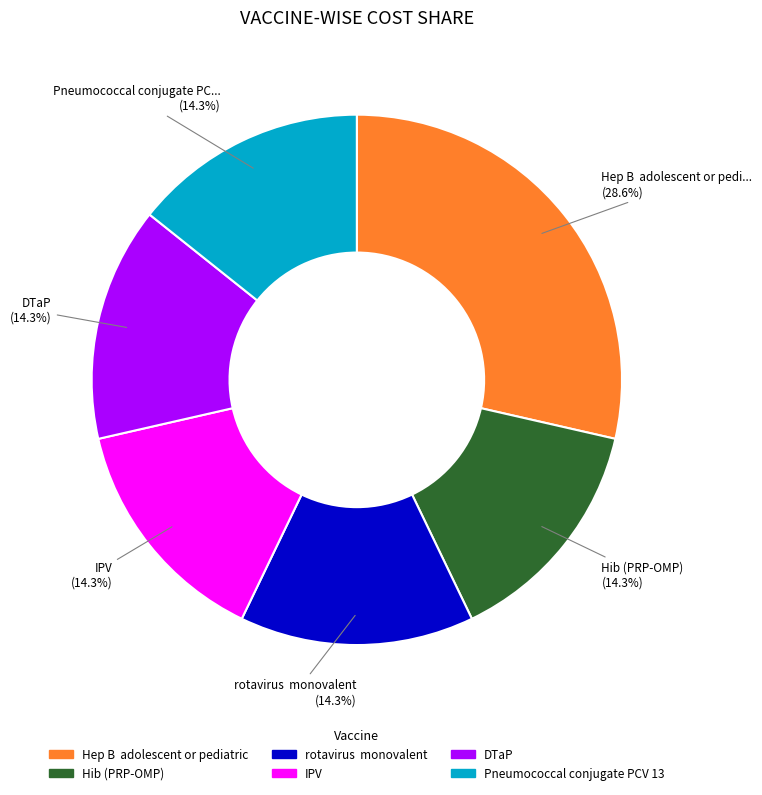

Does any single category account for the majority?

No